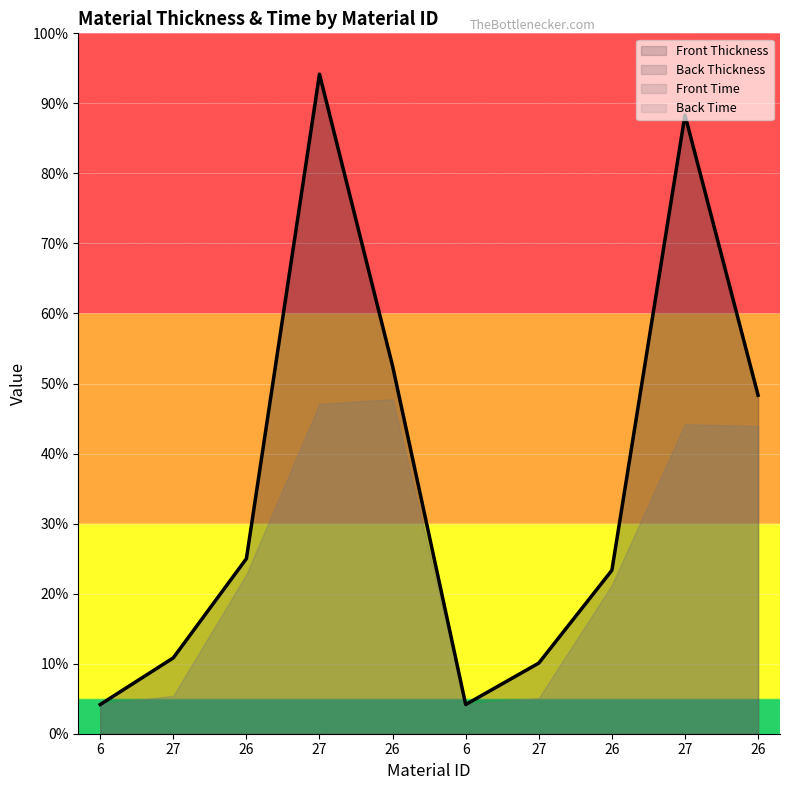

Rank the categories by Back Time value from highest to lowest.

26, 27, 27, 26, 26, 26, 27, 27, 6, 6